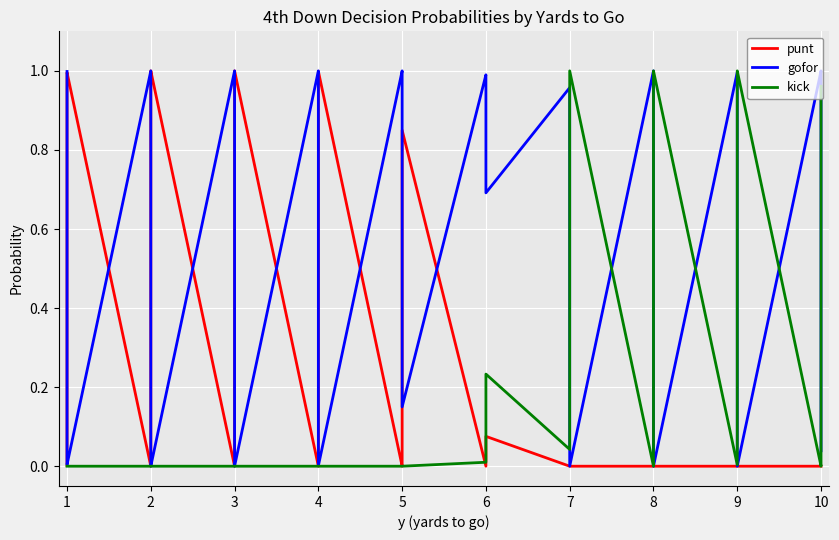

Which label corresponds to the smallest value in the chart?

2